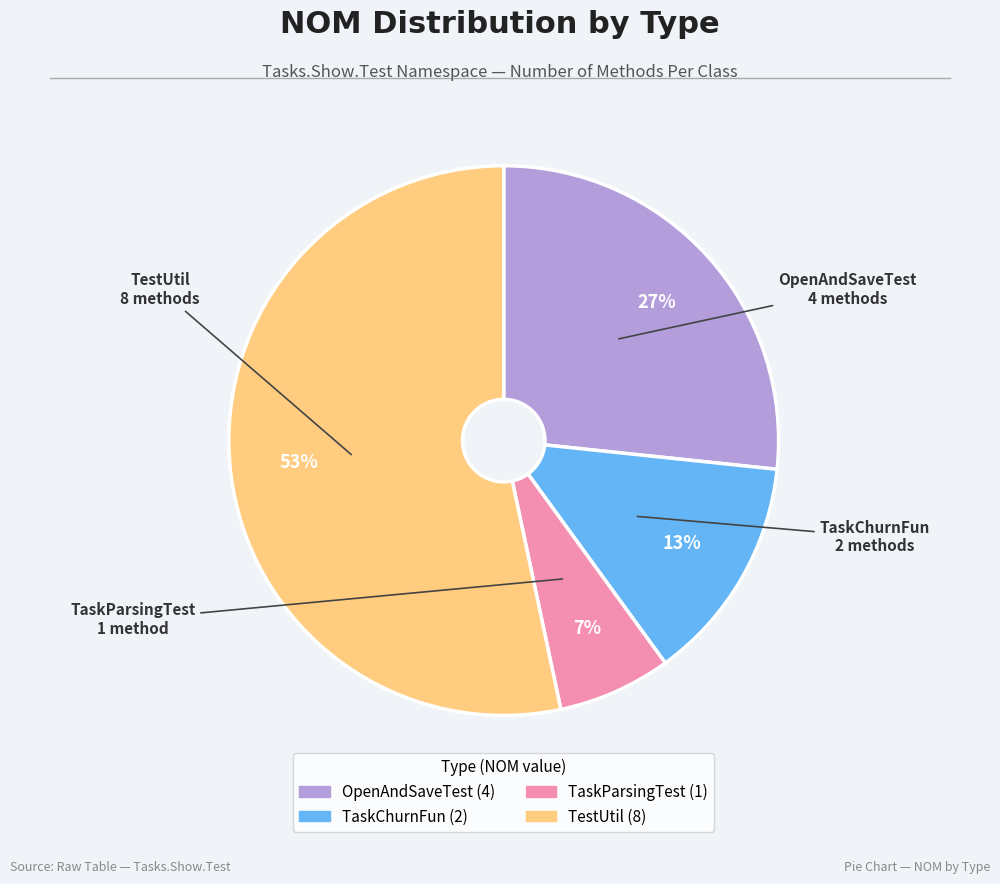

Combined, do OpenAndSaveTest and TaskParsingTest account for over 50%?

No